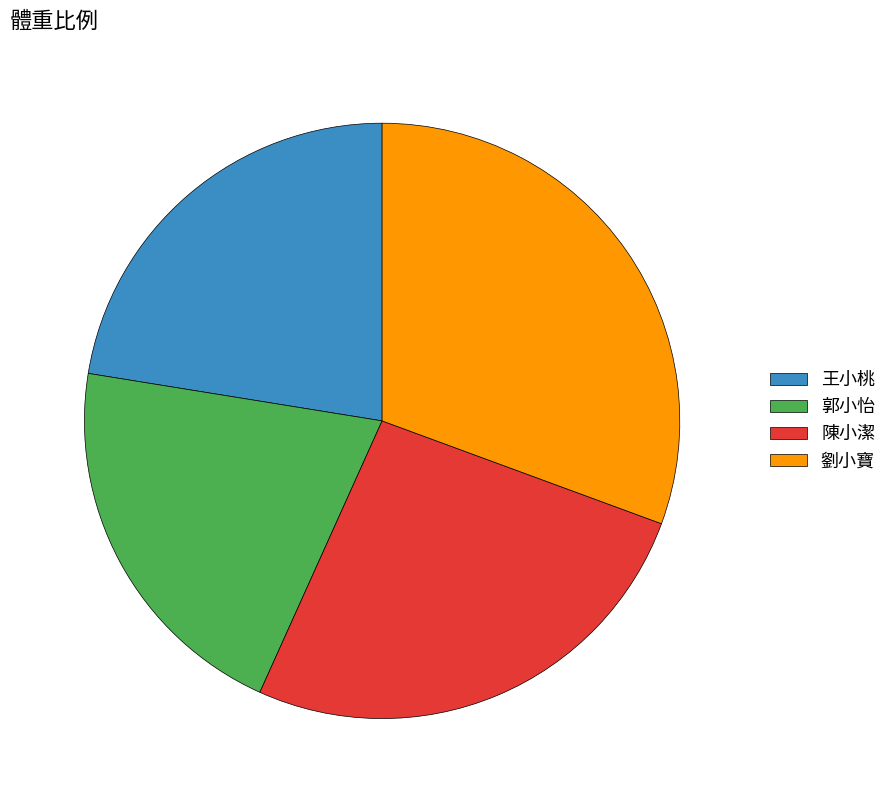

Which has a higher value, 劉小寶 or 王小桃?

劉小寶